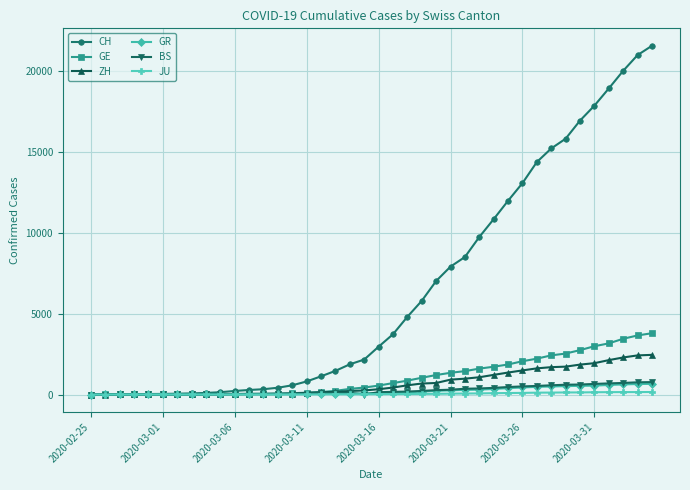

What is the sum of all CH values?

257595